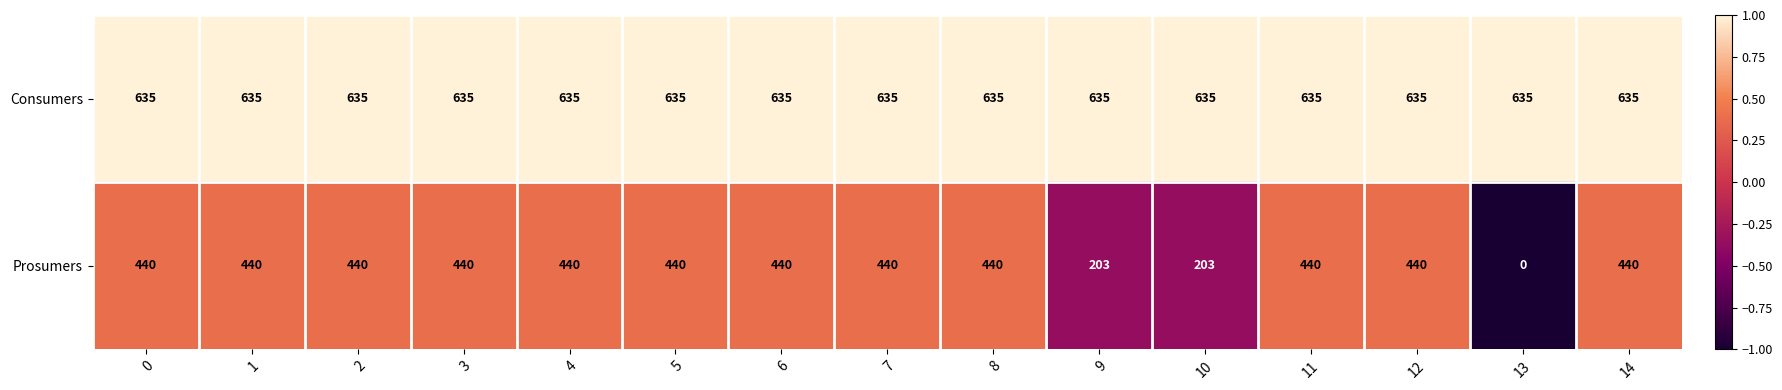

What is the total value across all series at 14?

1075